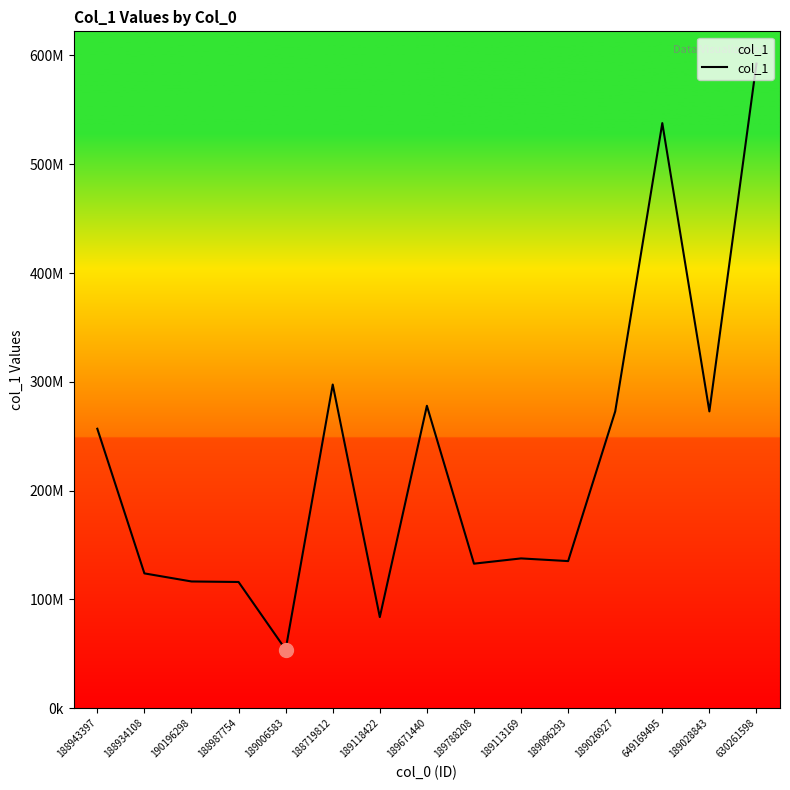

What is the label of the 4th point from the left?

188987754